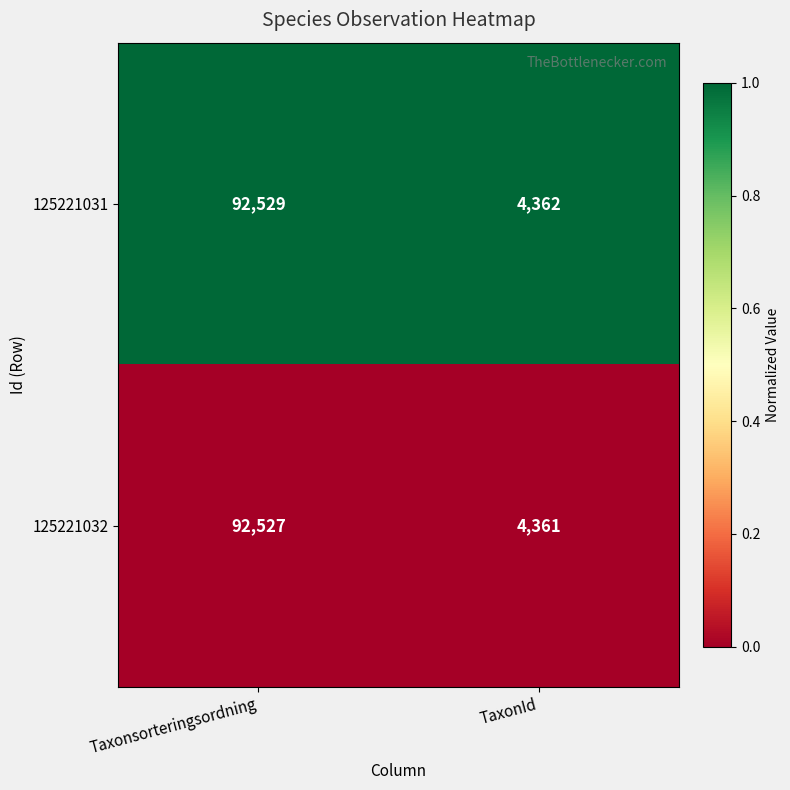

Which series changed the most between Taxonsorteringsordning and TaxonId?

125221031